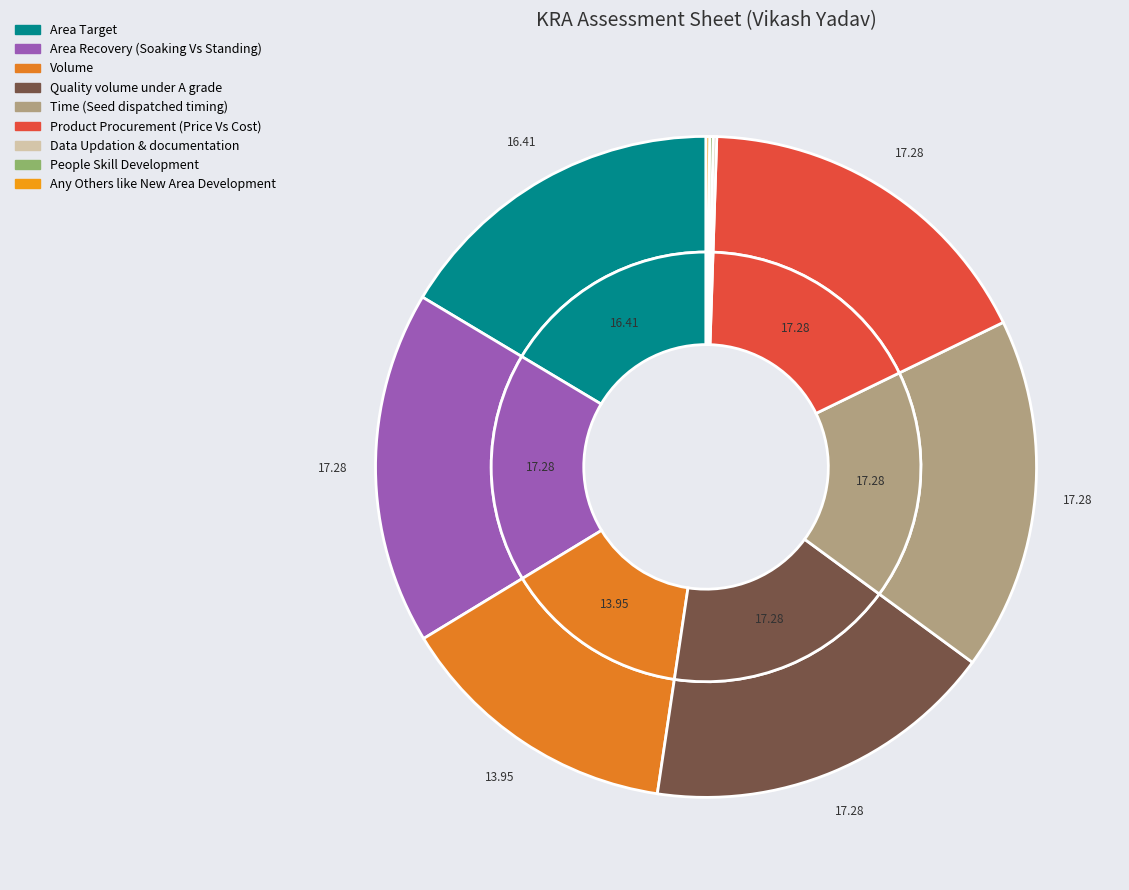

What is the ratio of the value at Quality volume under A grade to the value at Area Recovery (Soaking Vs Standing)?

1.0